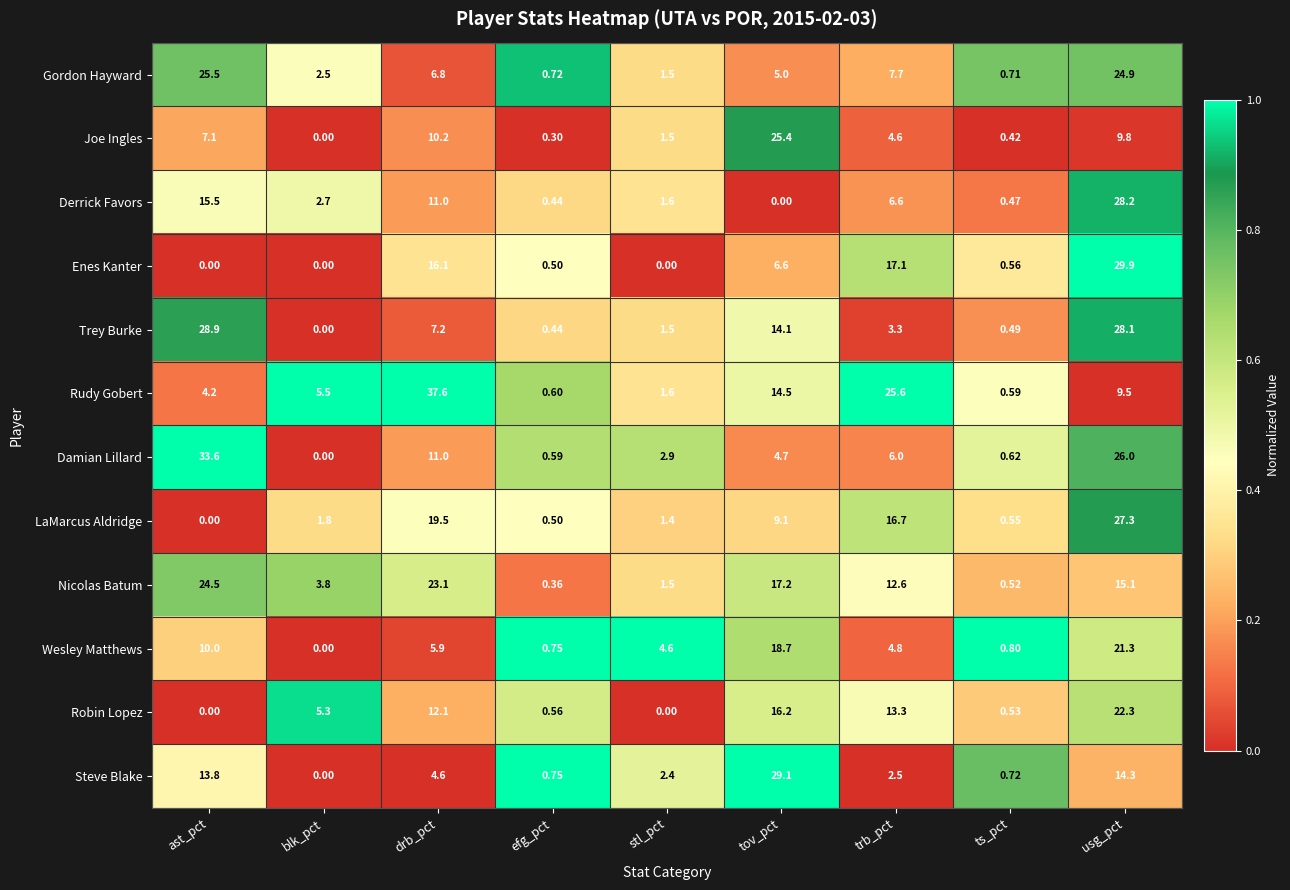

How many positive values does the Joe Ingles series have?

8